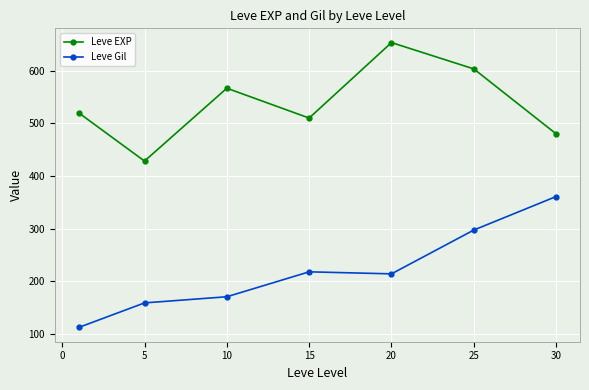

True or false: Leve EXP and Leve Gil intersect in this chart.

False